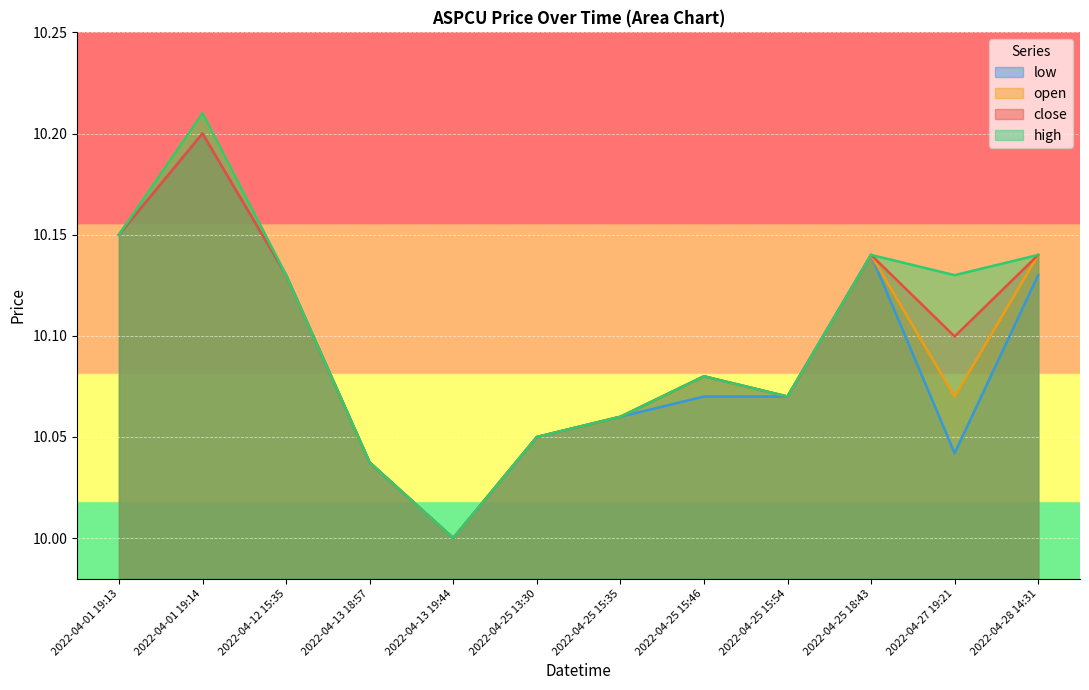

What is the label of the 1st point from the left?

2022-04-01 19:13